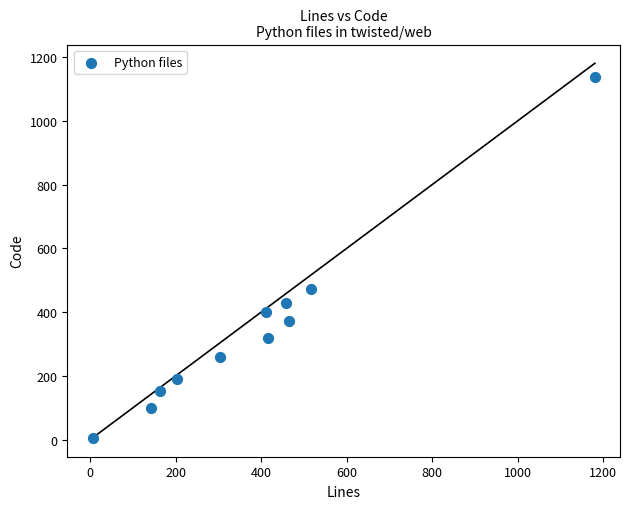

What Y value in the scatter plot is closest to 571?

472